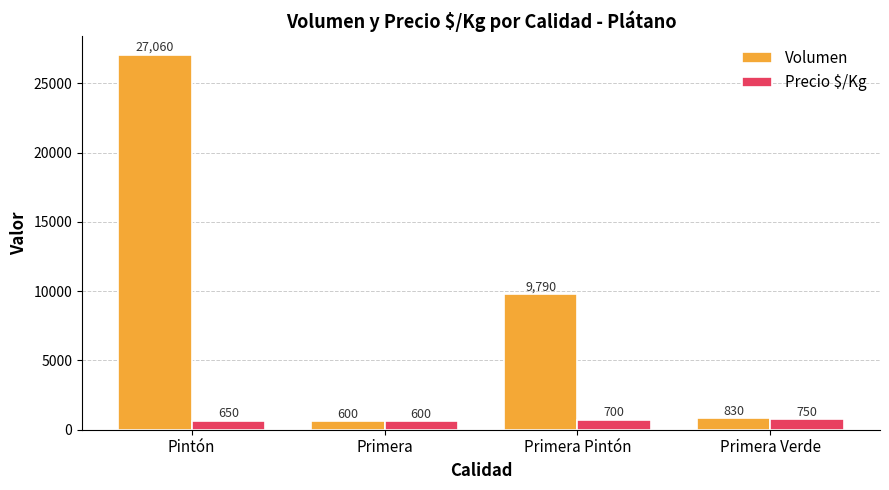

What is the sum of the Precio $/Kg values at Primera Pintón and Pintón?

1350